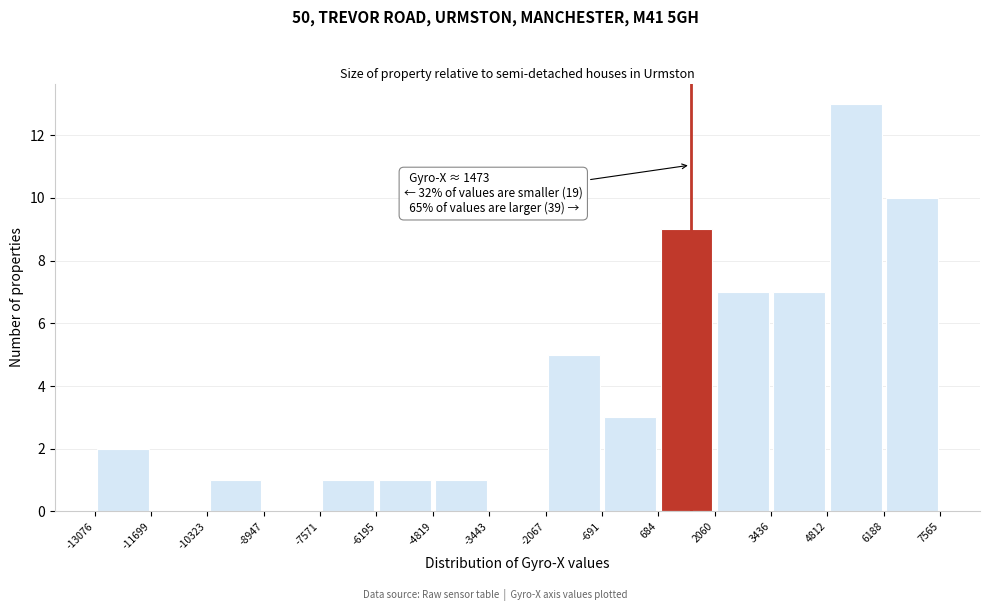

Which range on the x-axis has the tallest bar?

4812 to 6188